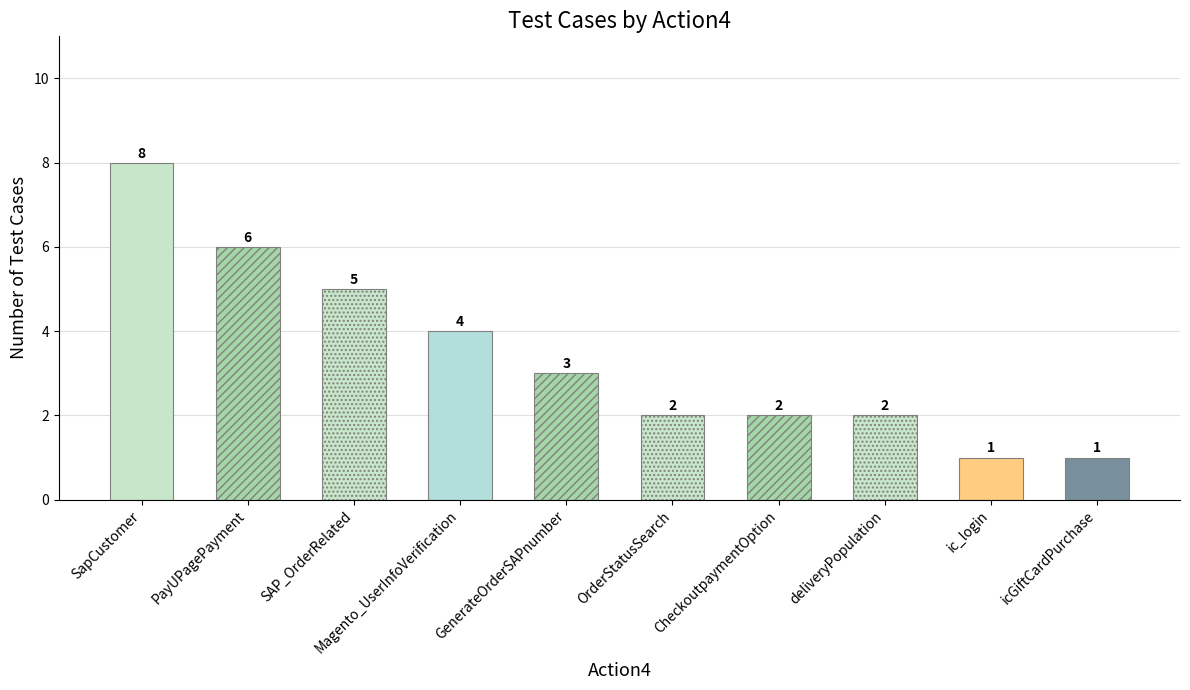

How many values exceed 3?

4